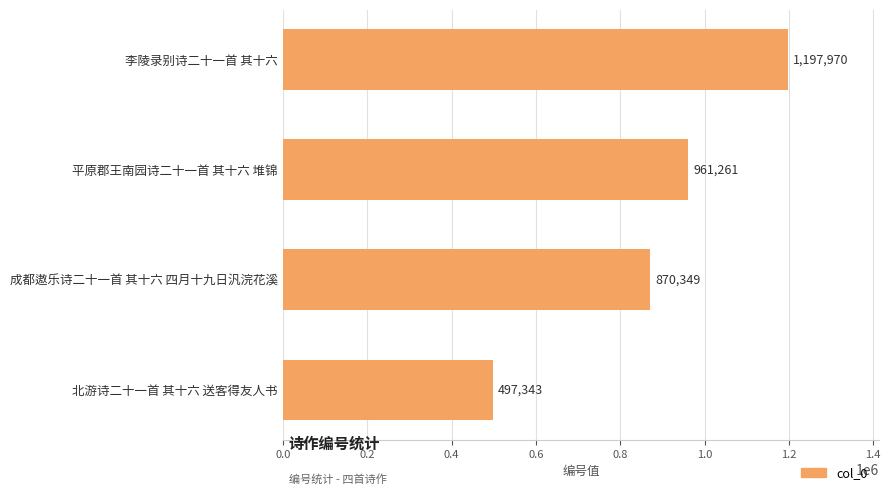

The value at 平原郡王南园诗二十一首 其十六 堆锦 is 510604. True or false?

False